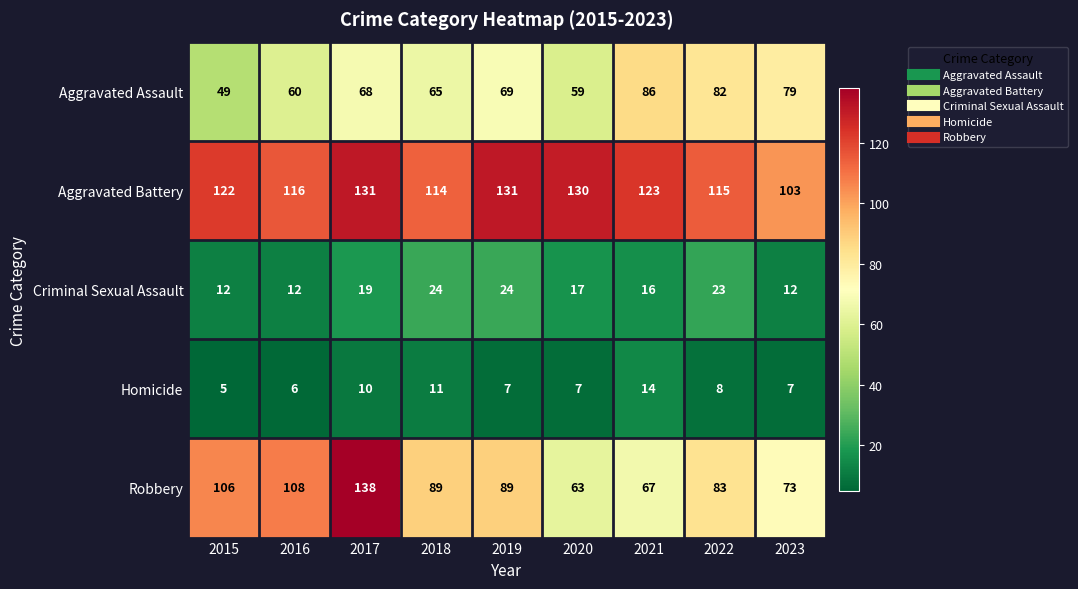

Rank the categories by Aggravated Assault value from lowest to highest.

2015, 2020, 2016, 2018, 2017, 2019, 2023, 2022, 2021